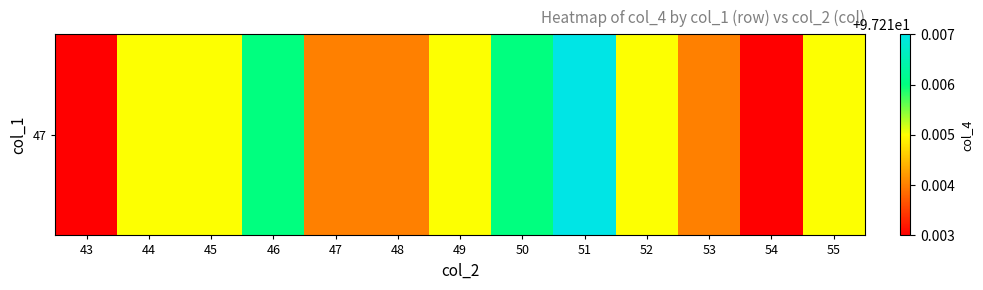

What is the maximum value shown in the chart?

97.2